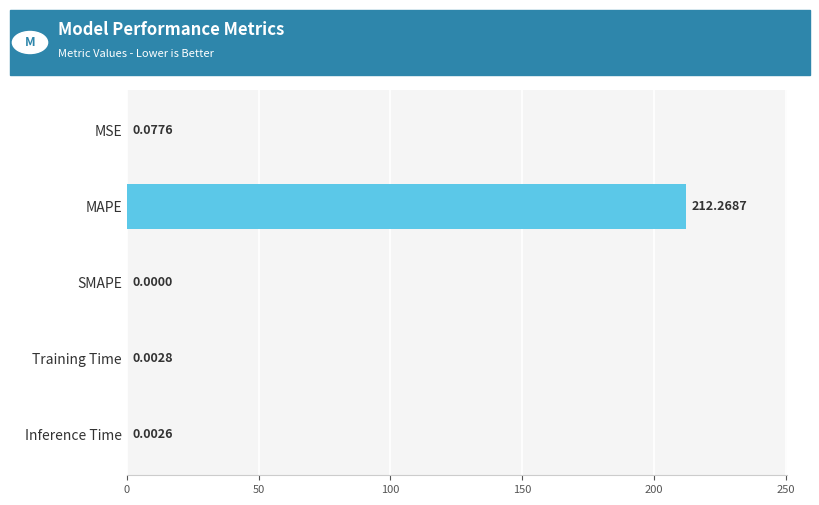

At which category does the chart reach its peak across all series?

MAPE